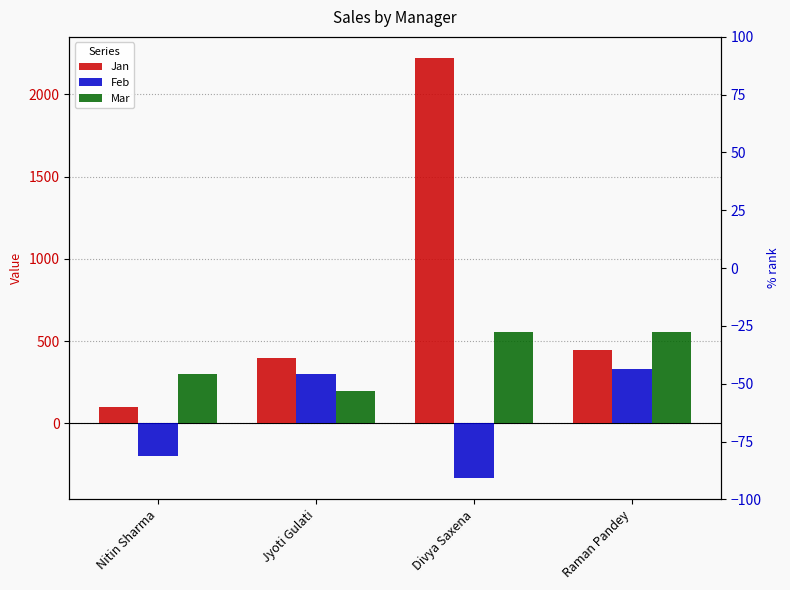

Reading left to right, what are all the values shown in this chart?

Jan: 100	400	2222	444
Feb: -200	300	-333	333
Mar: 300	200	555	555